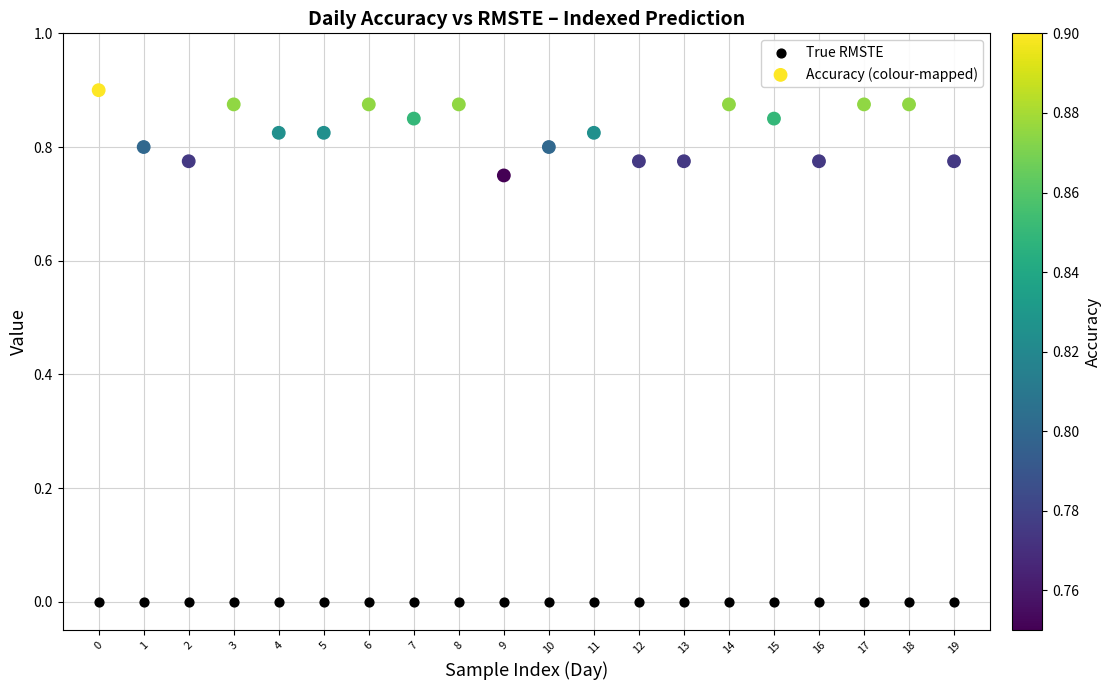

Which series reaches the minimum Y coordinate?

True RMSTE